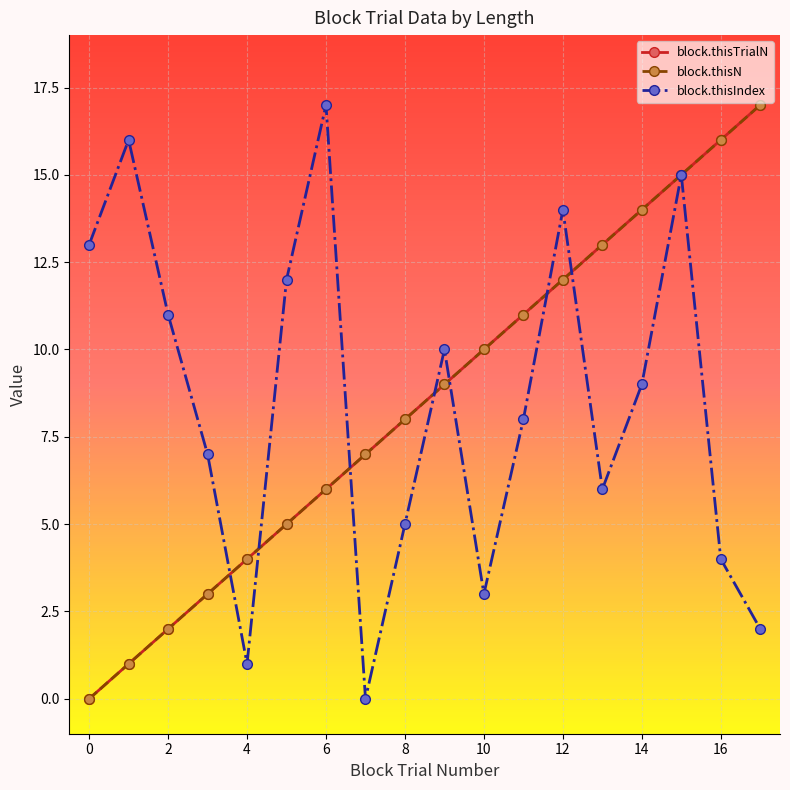

Reading left to right, extract all data points from this chart.

block.thisTrialN: 0	1	2	3	4	5	6	7	8	9	10	11	12	13	14	15	16	17
block.thisN: 0	1	2	3	4	5	6	7	8	9	10	11	12	13	14	15	16	17
block.thisIndex: 13	16	11	7	1	12	17	0	5	10	3	8	14	6	9	15	4	2